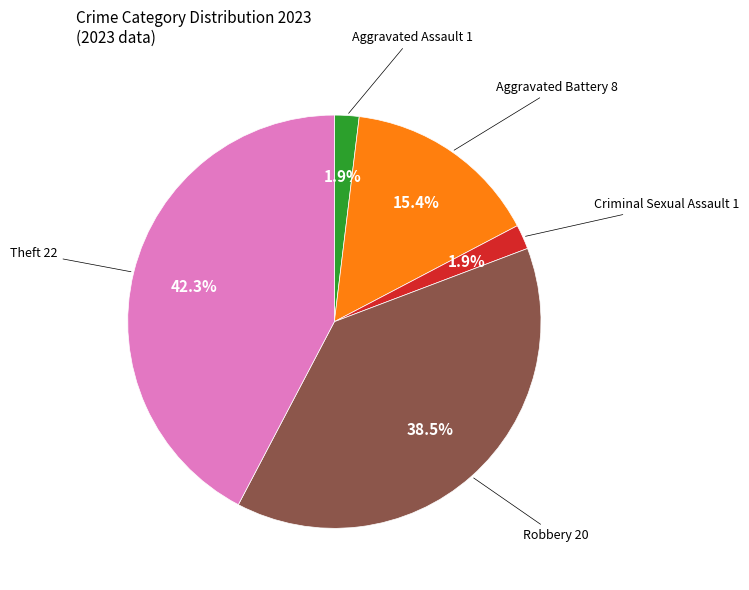

Combined, what portion of the pie is Aggravated Assault and Aggravated Battery?

17.3%